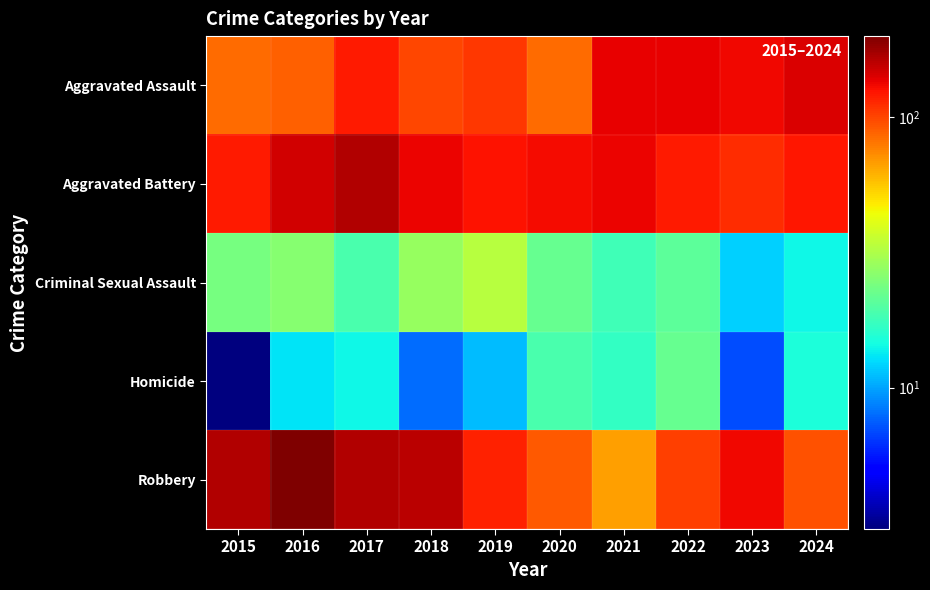

What is the smallest value displayed?

3